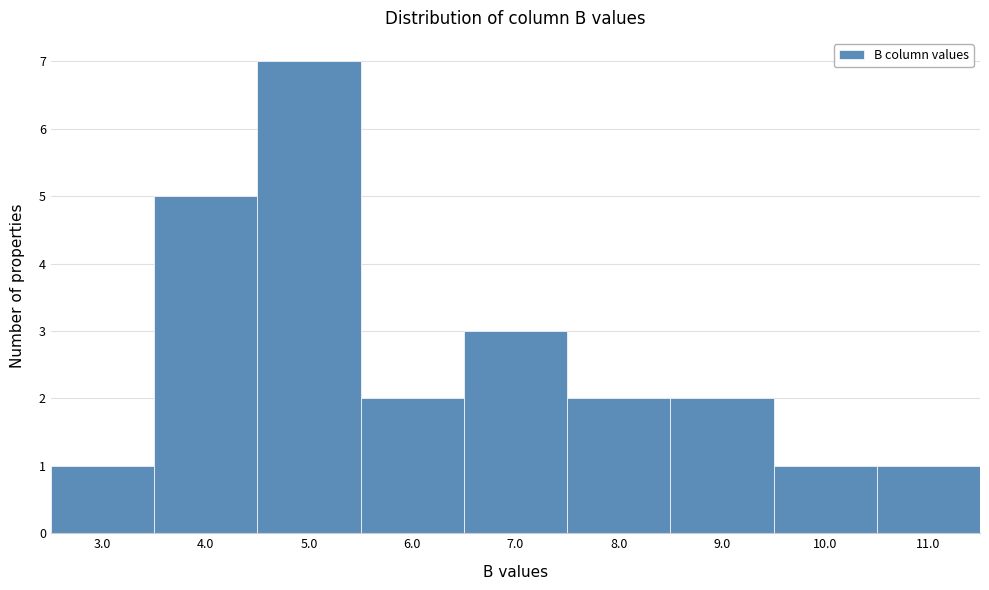

Reading left to right, extract all data points from this chart.

3.0=1	4.0=5	5.0=7	6.0=2	7.0=3	8.0=2	9.0=2	10.0=1	11.0=1